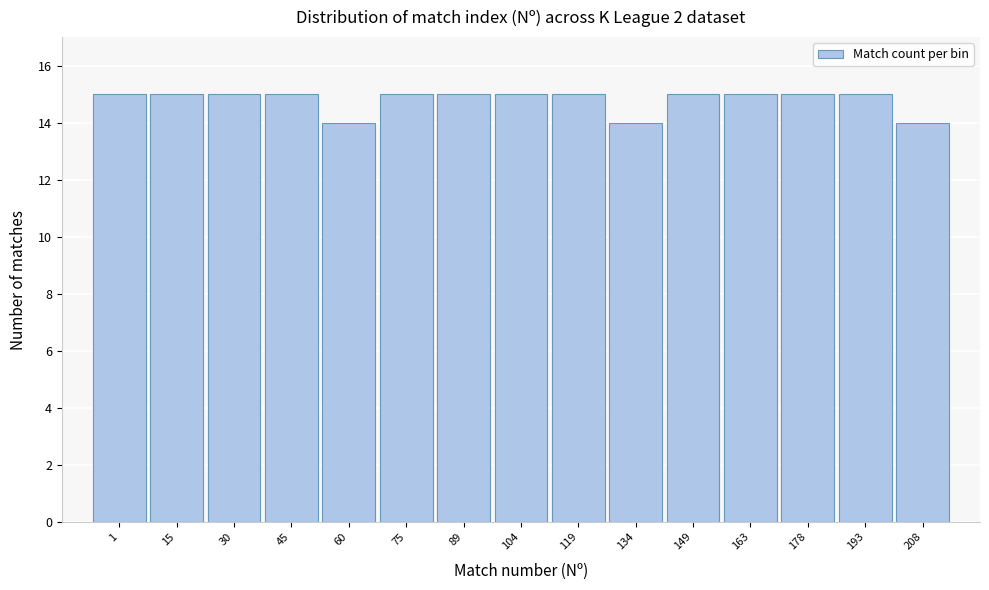

Reading right to left, what are all the values shown in this chart?

208=14	193=15	178=15	163=15	149=15	134=14	119=15	104=15	89=15	75=15	60=14	45=15	30=15	15=15	1=15